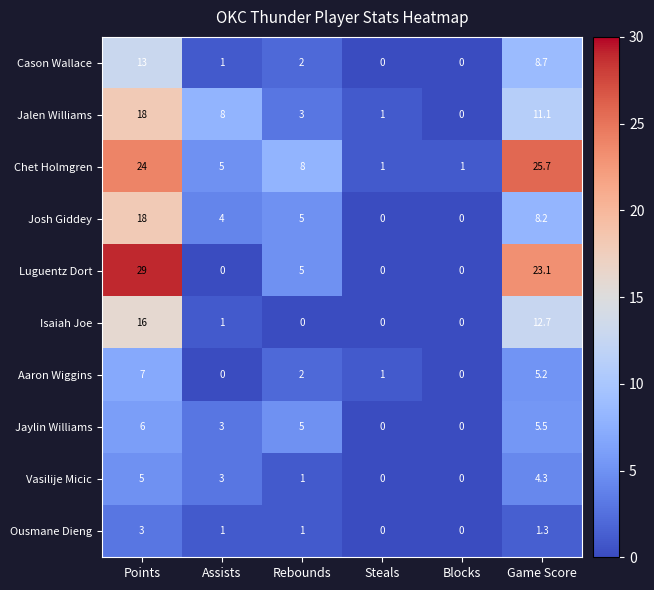

What is the average value of the Cason Wallace series?

4.1